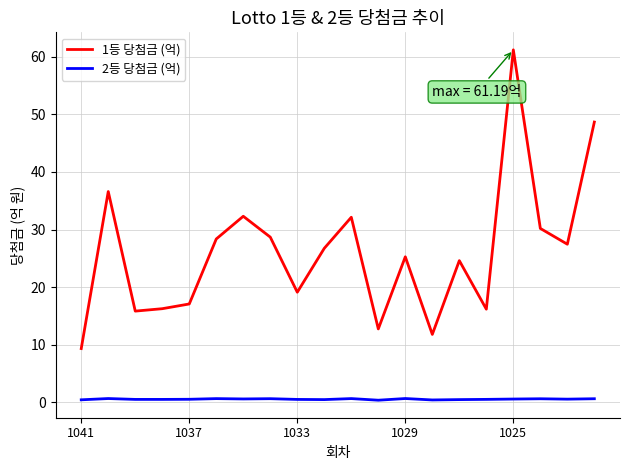

What are all the series names shown in the legend?

1등 당첨금 (억), 2등 당첨금 (억)